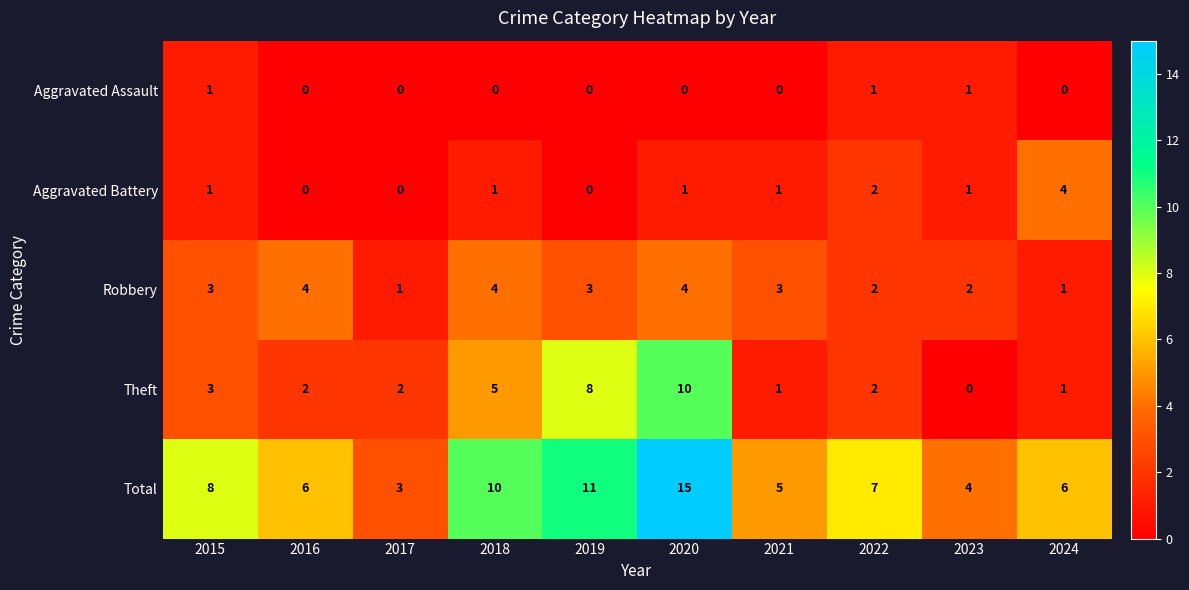

Which series has the largest total across all categories?

Total